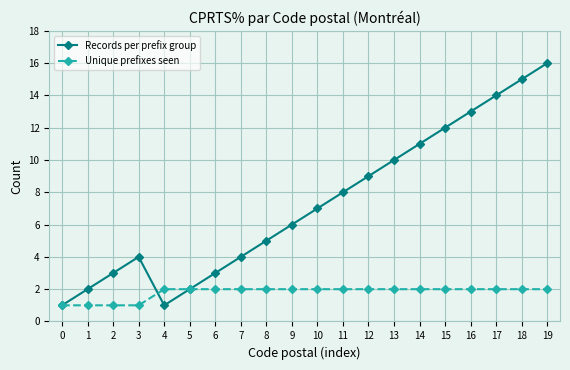

List the series in order of their overall mean, lowest first.

Unique prefixes seen, Records per prefix group